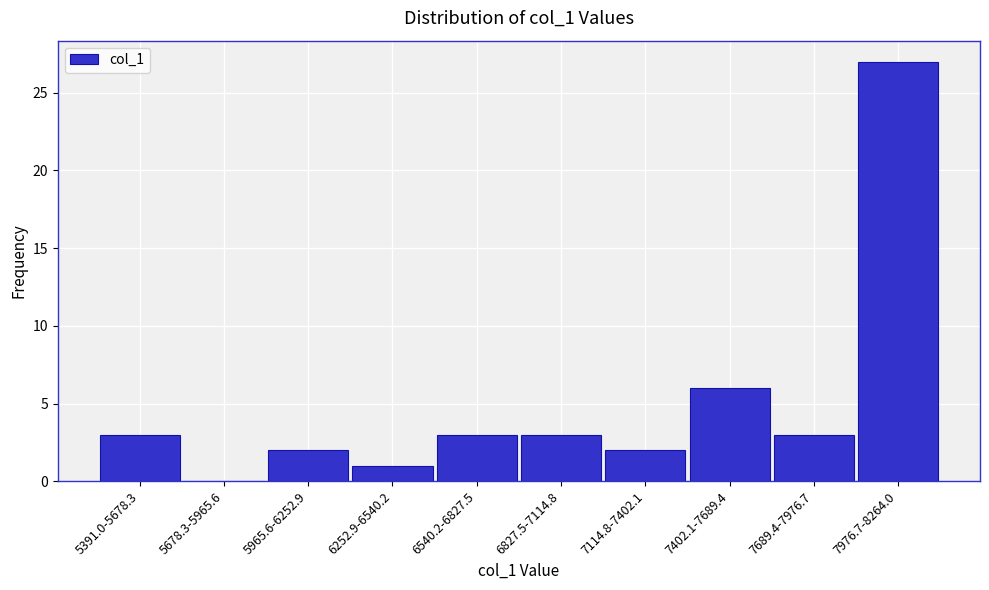

Reading left to right, what are all the values shown in this chart?

5391.0-5678.3=3	5678.3-5965.6=0	5965.6-6252.9=2	6252.9-6540.2=1	6540.2-6827.5=3	6827.5-7114.8=3	7114.8-7402.1=2	7402.1-7689.4=6	7689.4-7976.7=3	7976.7-8264.0=27